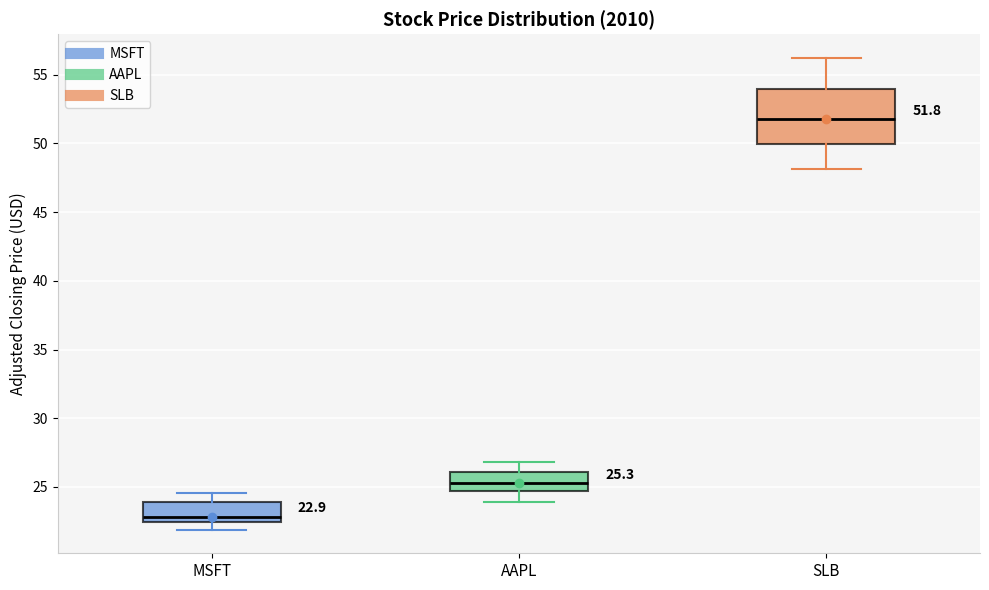

Comparing the boxes themselves (not the whiskers), which one is the tallest?

SLB